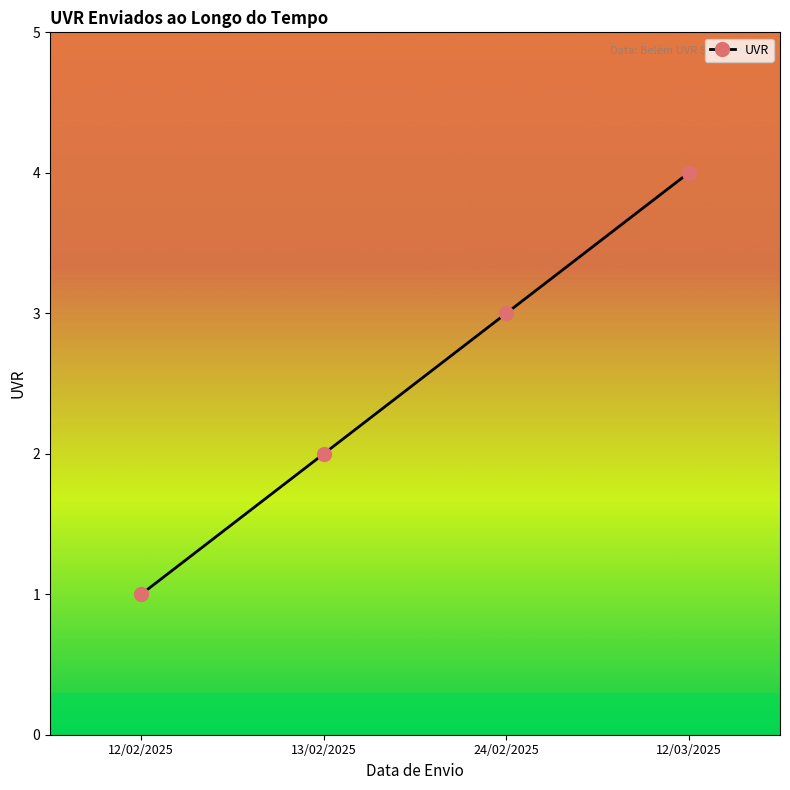

What is the label of the 4th point from the left?

12/03/2025